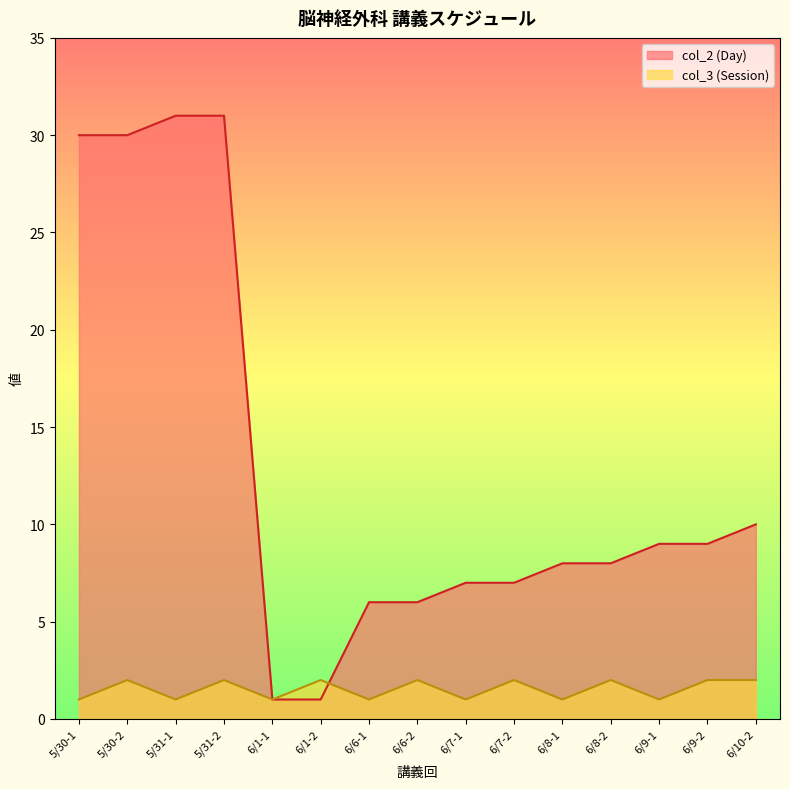

What is the sum of all col_3 (Session) values?

23